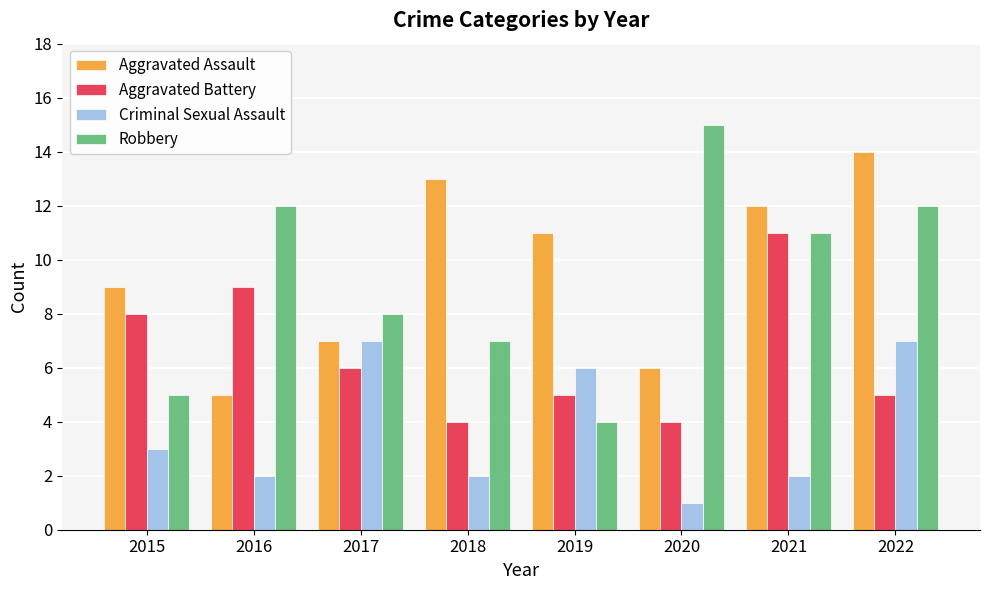

Reading right to left, list all the values displayed in this chart.

Aggravated Assault: 2022=14	2021=12	2020=6	2019=11	2018=13	2017=7	2016=5	2015=9
Aggravated Battery: 2022=5	2021=11	2020=4	2019=5	2018=4	2017=6	2016=9	2015=8
Criminal Sexual Assault: 2022=7	2021=2	2020=1	2019=6	2018=2	2017=7	2016=2	2015=3
Robbery: 2022=12	2021=11	2020=15	2019=4	2018=7	2017=8	2016=12	2015=5